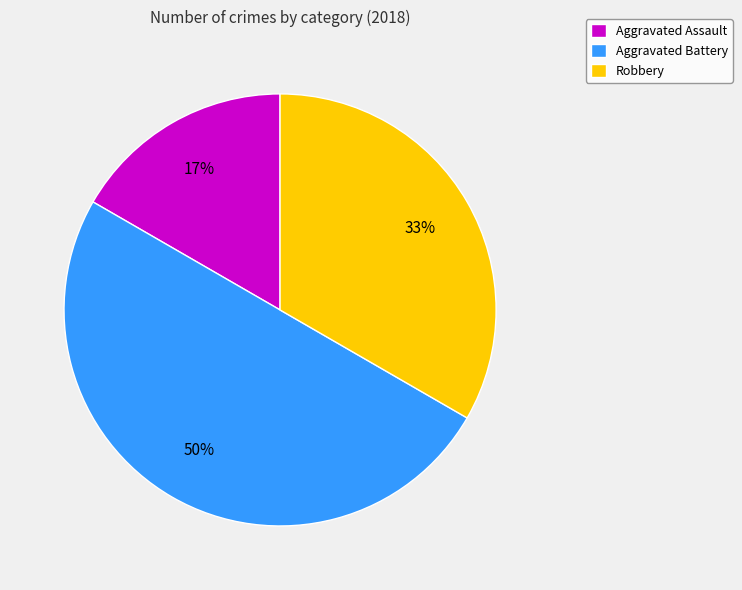

What percentage is the Robbery slice, to the nearest percent?

33%